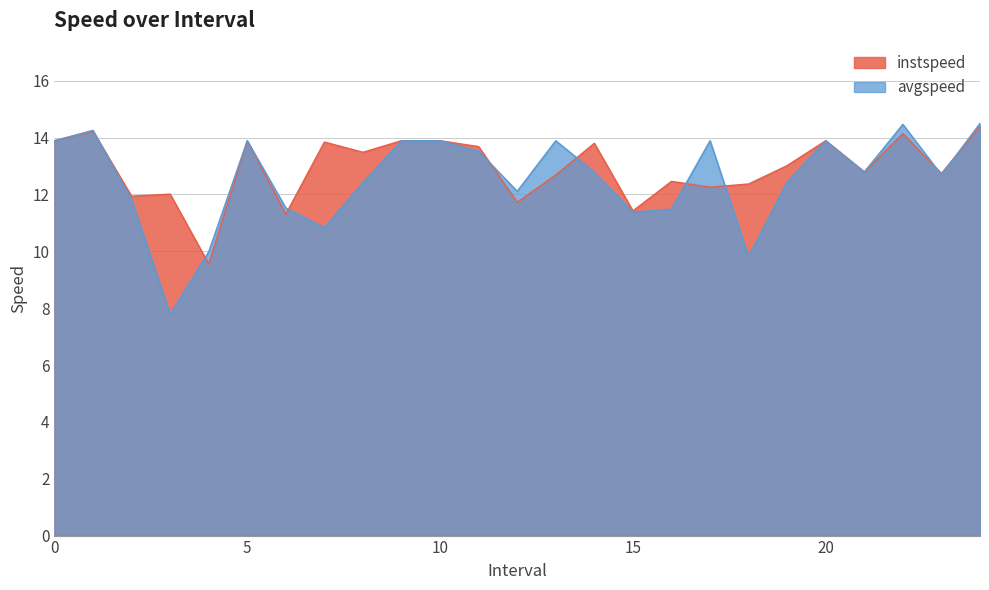

What is the spread (max minus min) of values at 24.0?

0.1